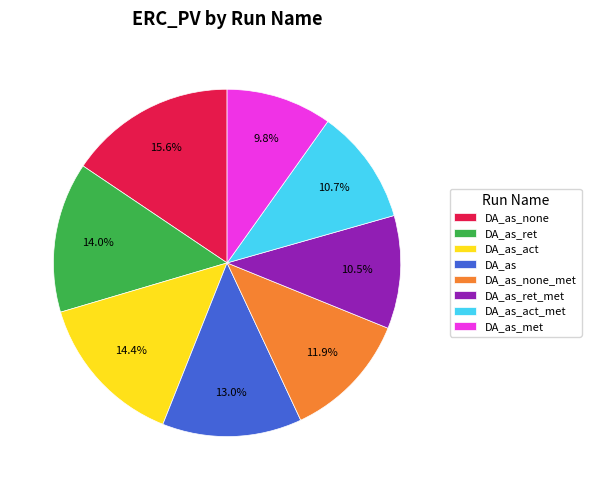

To the nearest percent, what is the difference between the largest and smallest slice percentages?

6%